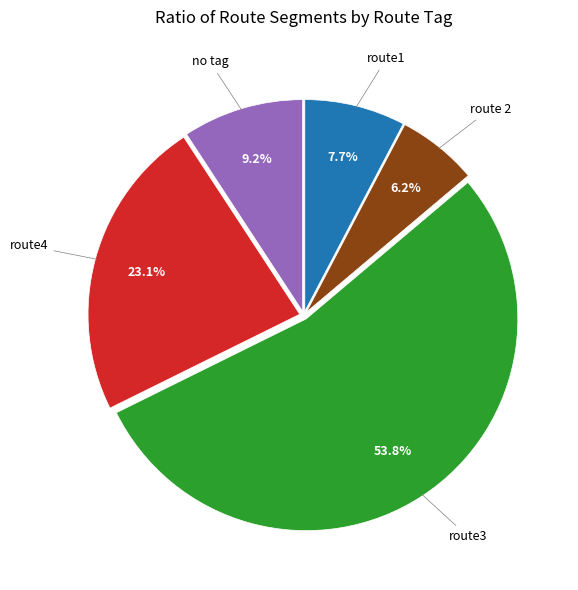

Is there any slice that represents more than half of the pie?

Yes